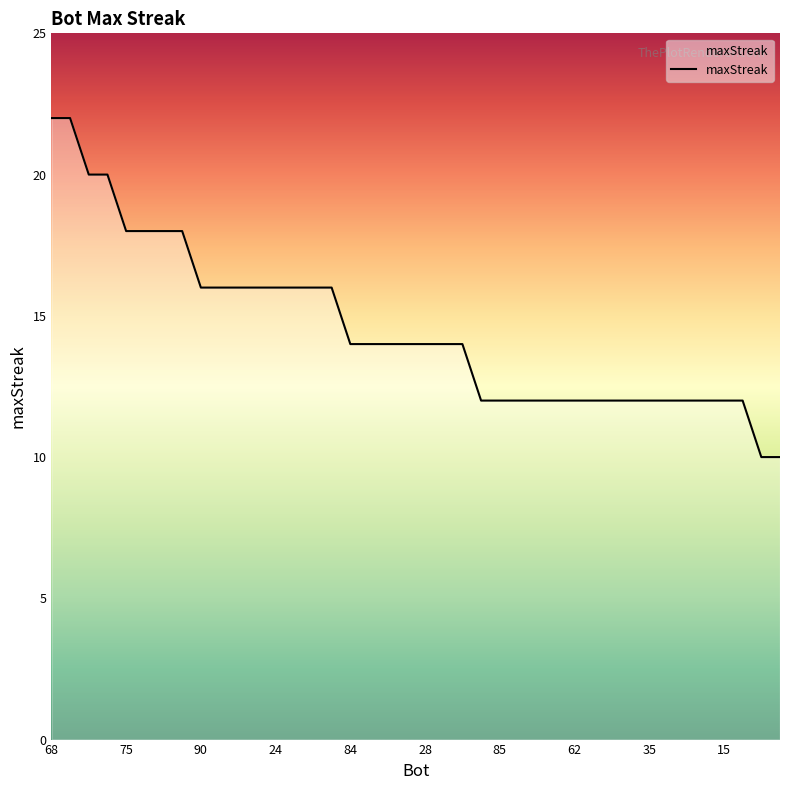

What is the difference between the maximum and minimum values?

12